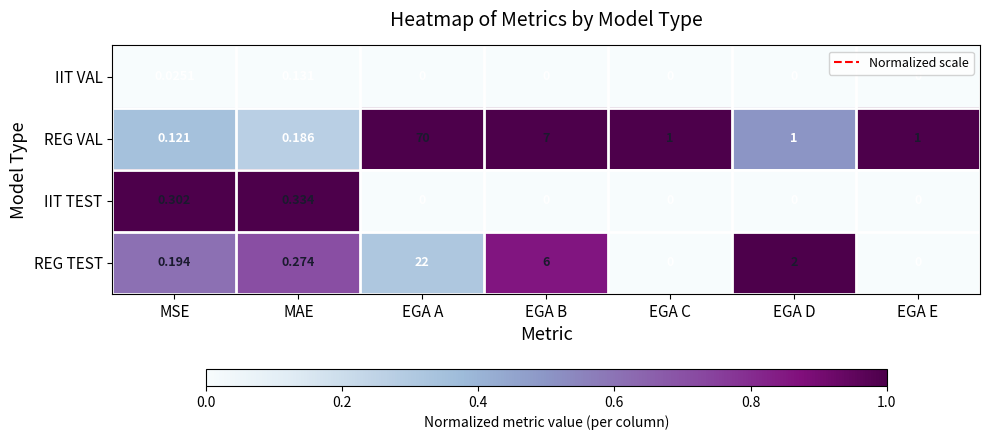

Which label corresponds to the largest value in the chart?

EGA A